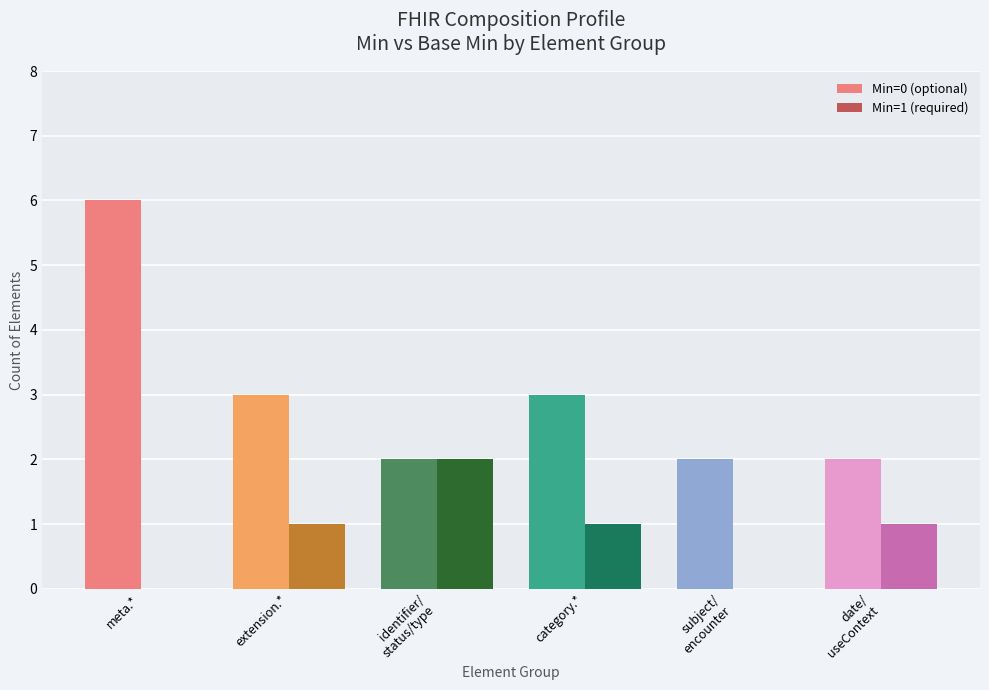

Where does the Min=0 (optional) series first go above 3?

meta.*